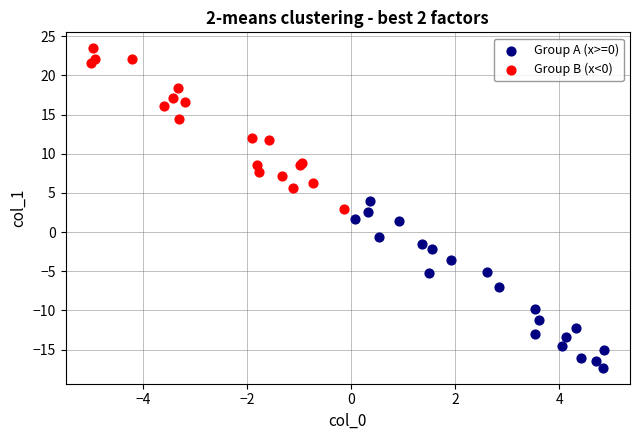

Which series reaches the minimum Y coordinate?

Group A (x>=0)